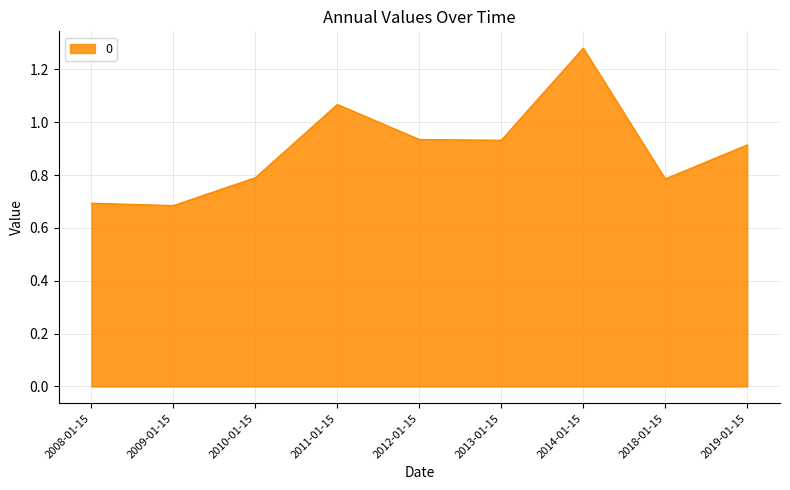

What is the sum of the values at 2010-01-15 and 2014-01-15?

2.1